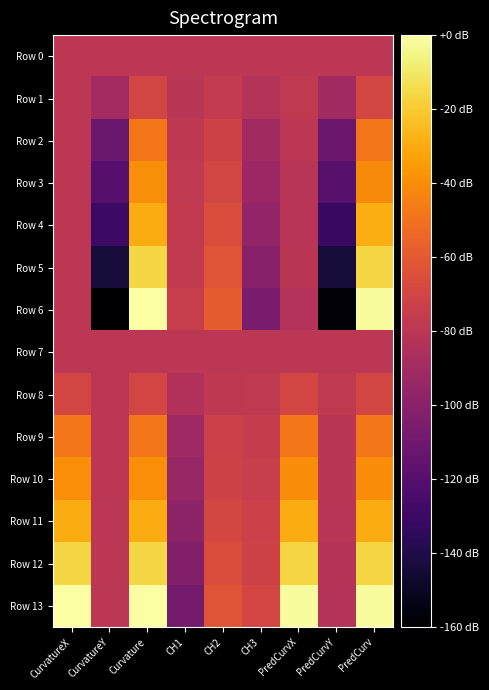

Reading left to right, transcribe all the data shown in this chart.

Row 0: CurvatureX=0.0	CurvatureY=0.0	Curvature=0.0	CH1=0.0	CH2=0.0	CH3=0.0	PredCurvX=0.0	PredCurvY=0.0	PredCurv=0.0
Row 1: CurvatureX=0.0	CurvatureY=-0.5	Curvature=0.5	CH1=-0.0	CH2=0.2	CH3=-0.1	PredCurvX=0.1	PredCurvY=-0.5	PredCurv=0.5
Row 2: CurvatureX=0.0	CurvatureY=-1.6	Curvature=1.6	CH1=0.1	CH2=0.4	CH3=-0.5	PredCurvX=0.0	PredCurvY=-1.6	PredCurv=1.6
Row 3: CurvatureX=0.0	CurvatureY=-2.0	Curvature=2.0	CH1=0.1	CH2=0.5	CH3=-0.6	PredCurvX=-0.1	PredCurvY=-2.0	PredCurv=2.0
Row 4: CurvatureX=0.0	CurvatureY=-2.5	Curvature=2.5	CH1=0.1	CH2=0.7	CH3=-0.8	PredCurvX=-0.0	PredCurvY=-2.5	PredCurv=2.5
Row 5: CurvatureX=0.0	CurvatureY=-3.2	Curvature=3.2	CH1=0.2	CH2=0.9	CH3=-1.0	PredCurvX=-0.0	PredCurvY=-3.2	PredCurv=3.2
Row 6: CurvatureX=0.0	CurvatureY=-4.0	Curvature=4.0	CH1=0.3	CH2=1.0	CH3=-1.3	PredCurvX=-0.2	PredCurvY=-3.9	PredCurv=3.9
Row 7: CurvatureX=0.0	CurvatureY=0.0	Curvature=0.0	CH1=0.0	CH2=0.0	CH3=0.0	PredCurvX=0.0	PredCurvY=0.0	PredCurv=0.0
Row 8: CurvatureX=0.5	CurvatureY=0.0	Curvature=0.5	CH1=-0.2	CH2=0.1	CH3=0.1	PredCurvX=0.5	PredCurvY=0.1	PredCurv=0.5
Row 9: CurvatureX=1.6	CurvatureY=0.0	Curvature=1.6	CH1=-0.6	CH2=0.4	CH3=0.2	PredCurvX=1.6	PredCurvY=-0.0	PredCurv=1.6
Row 10: CurvatureX=2.0	CurvatureY=0.0	Curvature=2.0	CH1=-0.7	CH2=0.4	CH3=0.3	PredCurvX=2.0	PredCurvY=-0.0	PredCurv=2.0
Row 11: CurvatureX=2.5	CurvatureY=0.0	Curvature=2.5	CH1=-0.9	CH2=0.6	CH3=0.3	PredCurvX=2.5	PredCurvY=-0.1	PredCurv=2.5
Row 12: CurvatureX=3.2	CurvatureY=0.0	Curvature=3.2	CH1=-1.1	CH2=0.7	CH3=0.4	PredCurvX=3.2	PredCurvY=-0.1	PredCurv=3.2
Row 13: CurvatureX=4.0	CurvatureY=0.0	Curvature=4.0	CH1=-1.4	CH2=0.9	CH3=0.5	PredCurvX=3.9	PredCurvY=-0.2	PredCurv=3.9